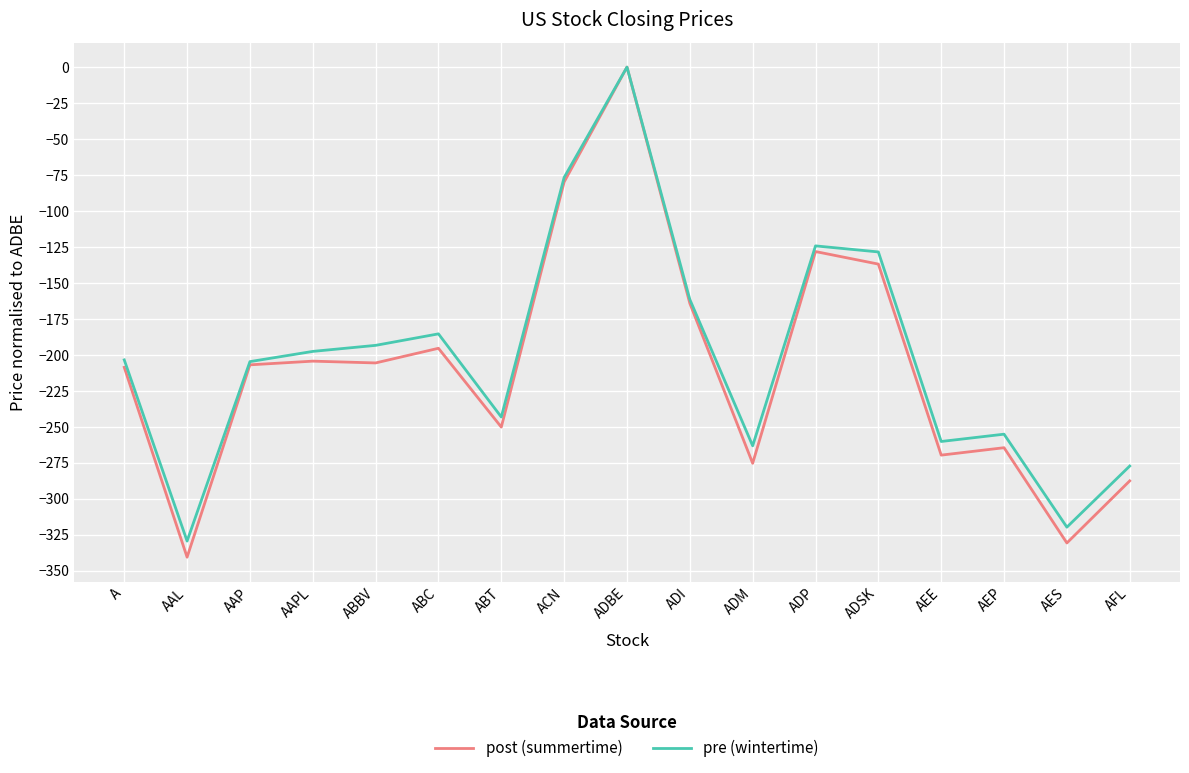

What value does the post (summertime) series have at ADI?

-164.1